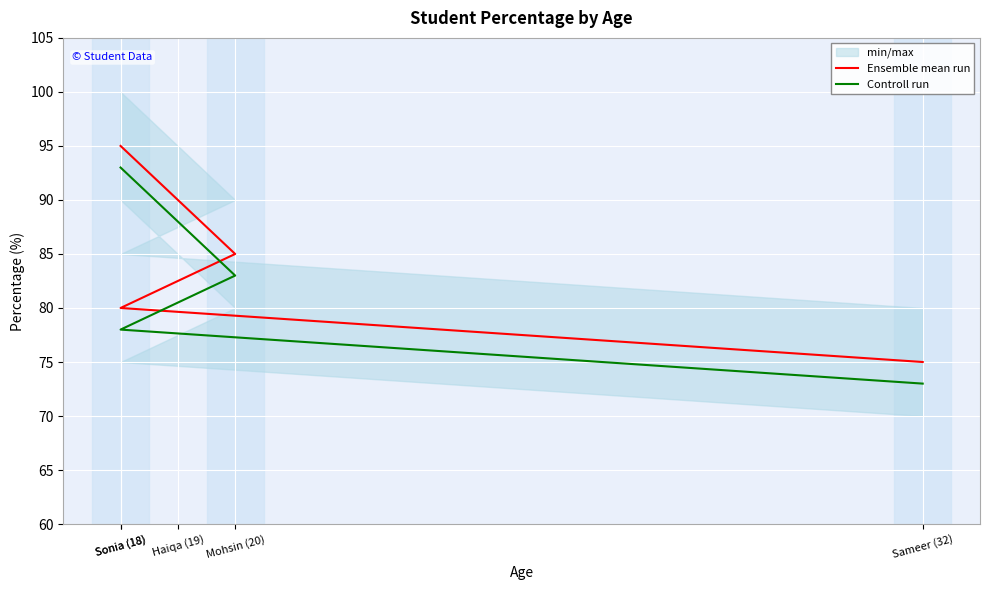

What is the value of the Ensemble mean run point at the 2nd from the left?

90